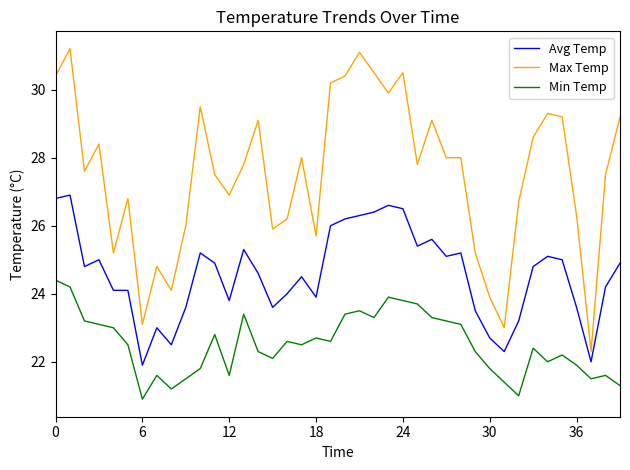

What is the difference between the maximum and minimum values in the Min Temp series?

3.5